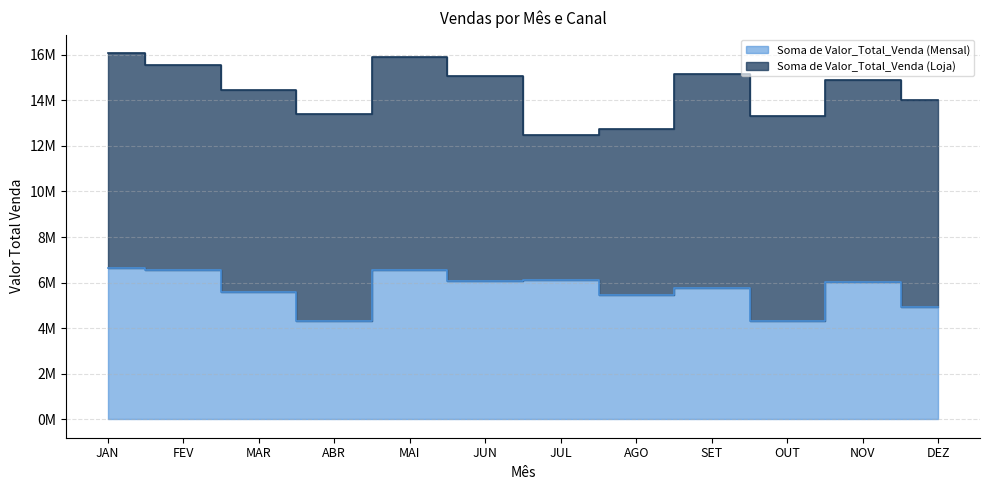

What is the sum of the values at MAR and NOV?

11607190